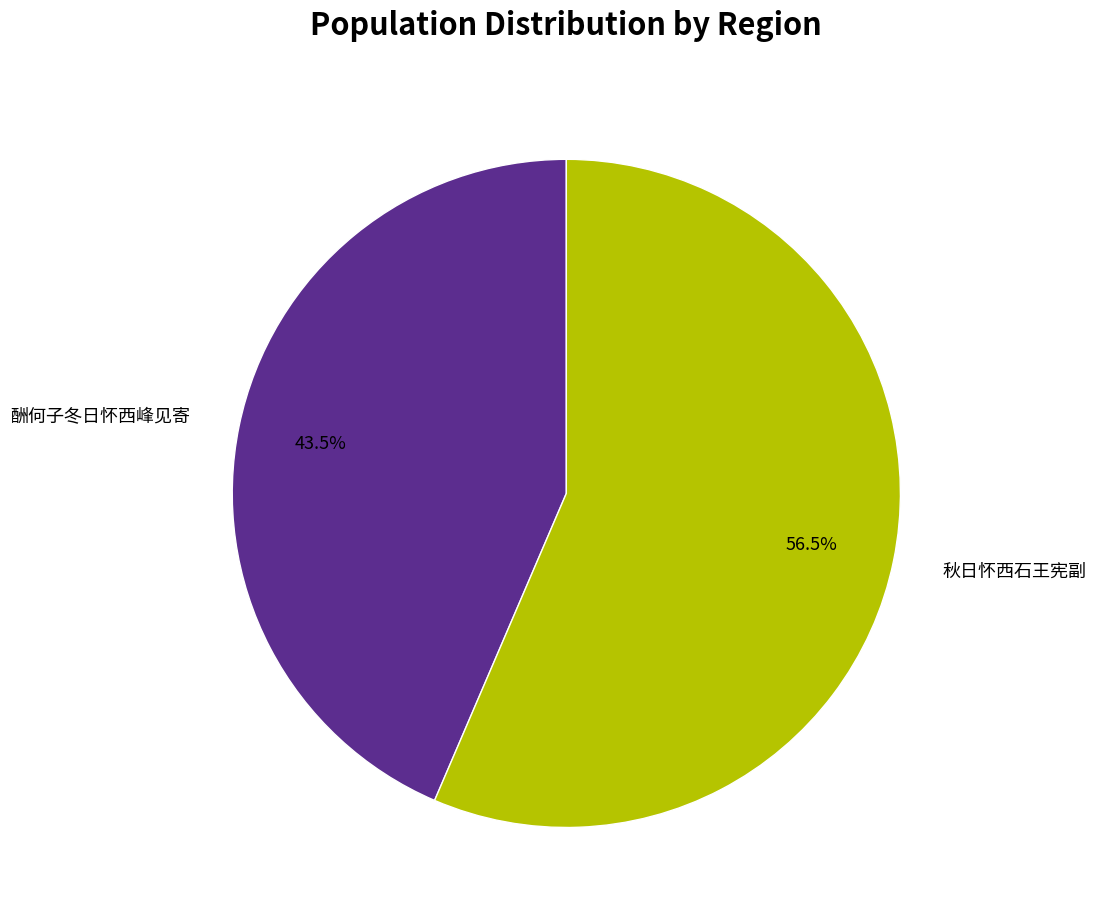

Rank the categories by value from lowest to highest.

酬何子冬日怀西峰见寄, 秋日怀西石王宪副